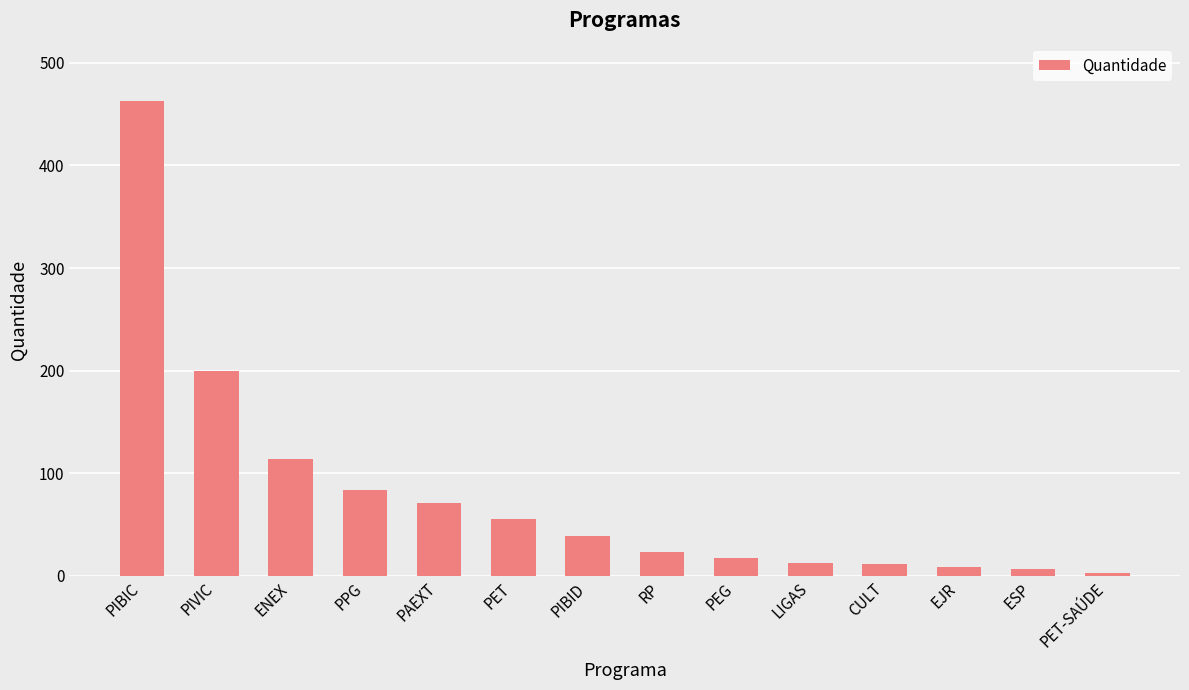

What is the greatest value displayed?

463